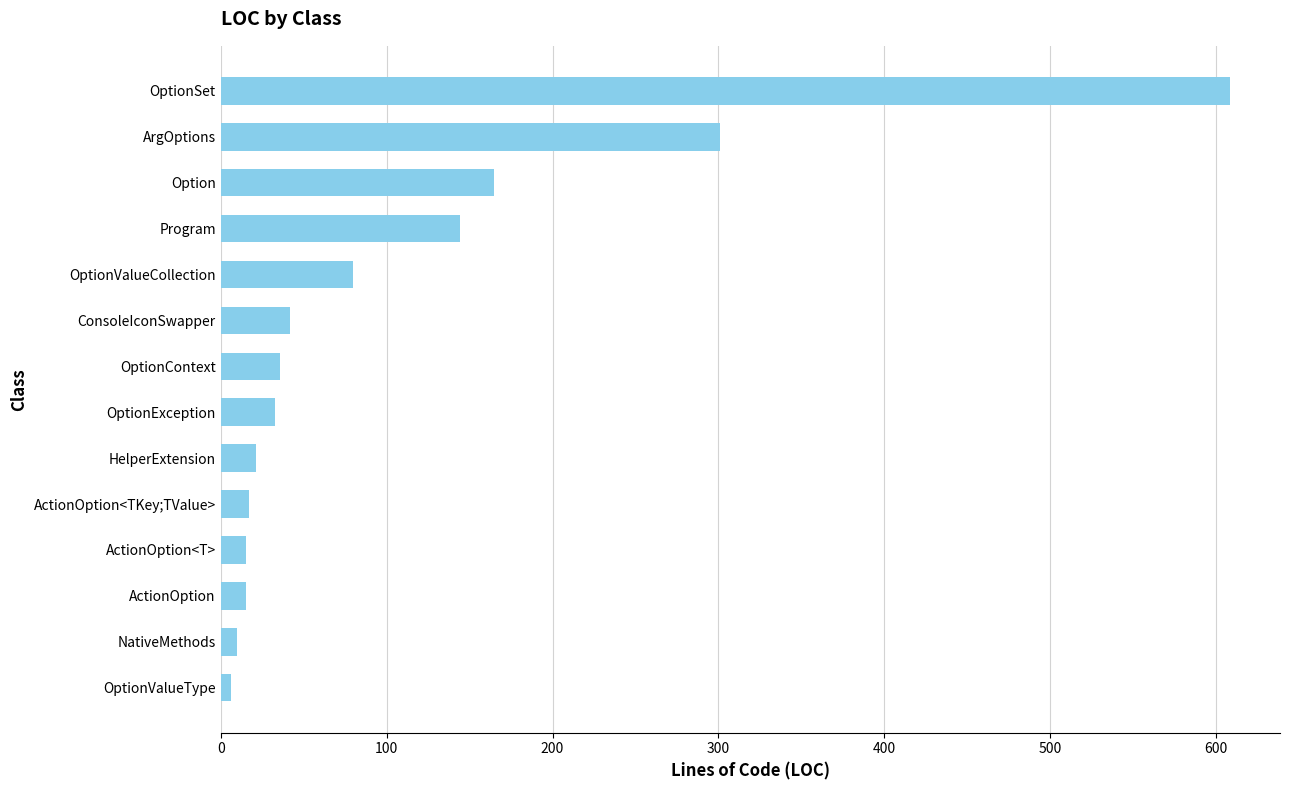

What value does the data have at Option?

165